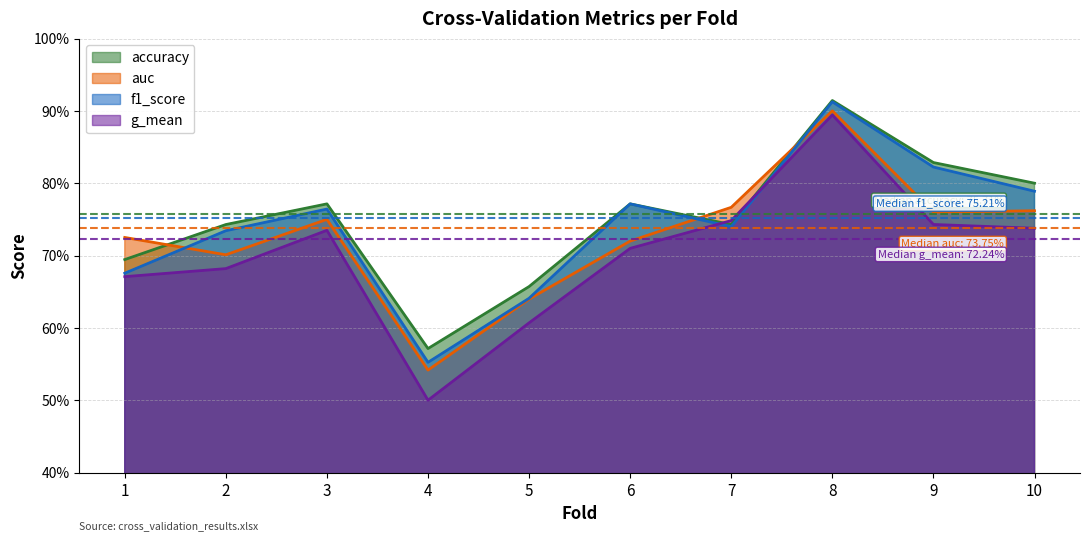

What is the value of the g_mean point at the 4th from the left?

0.5